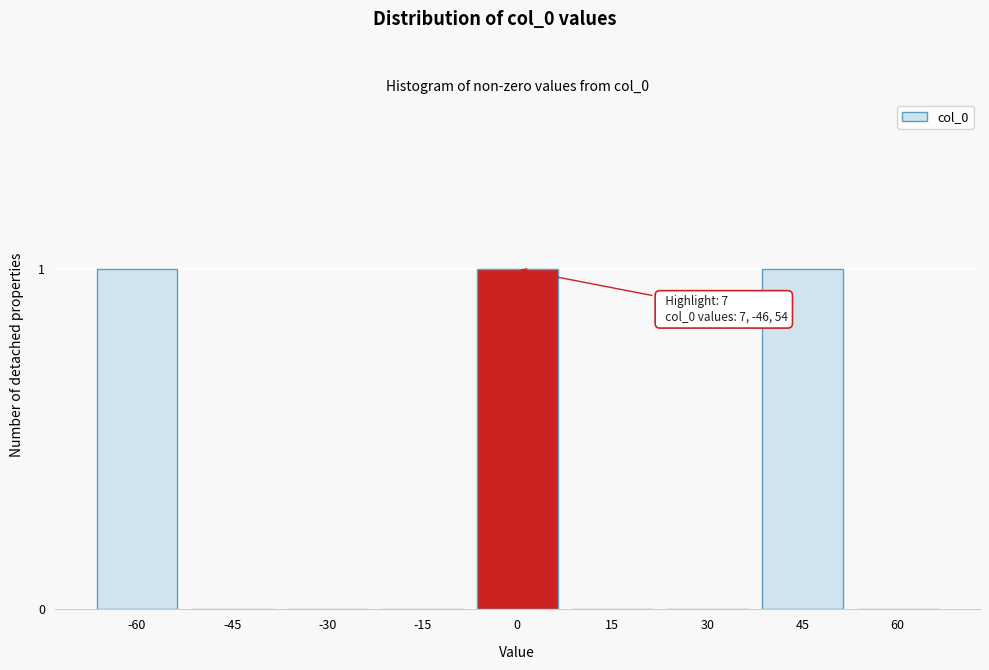

Reading left to right, extract all data points from this chart.

-60=1	-45=0	-30=0	-15=0	0=1	15=0	30=0	45=1	60=0